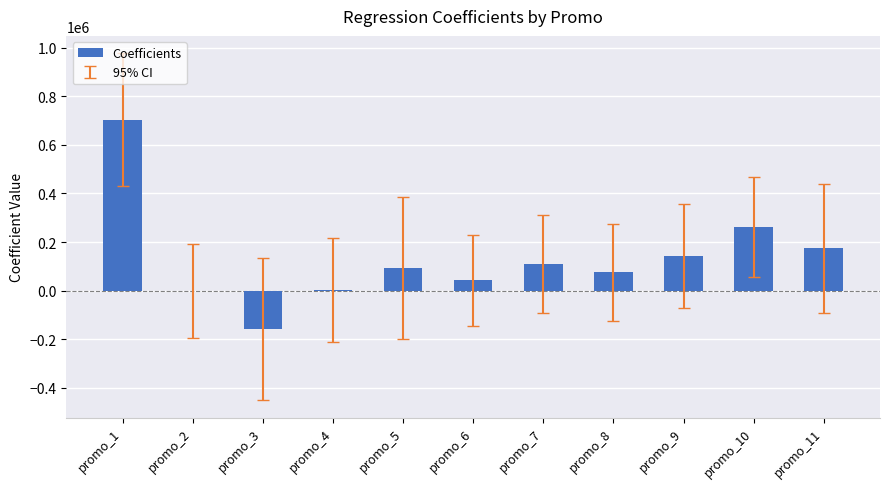

What is the average value?

131654.7